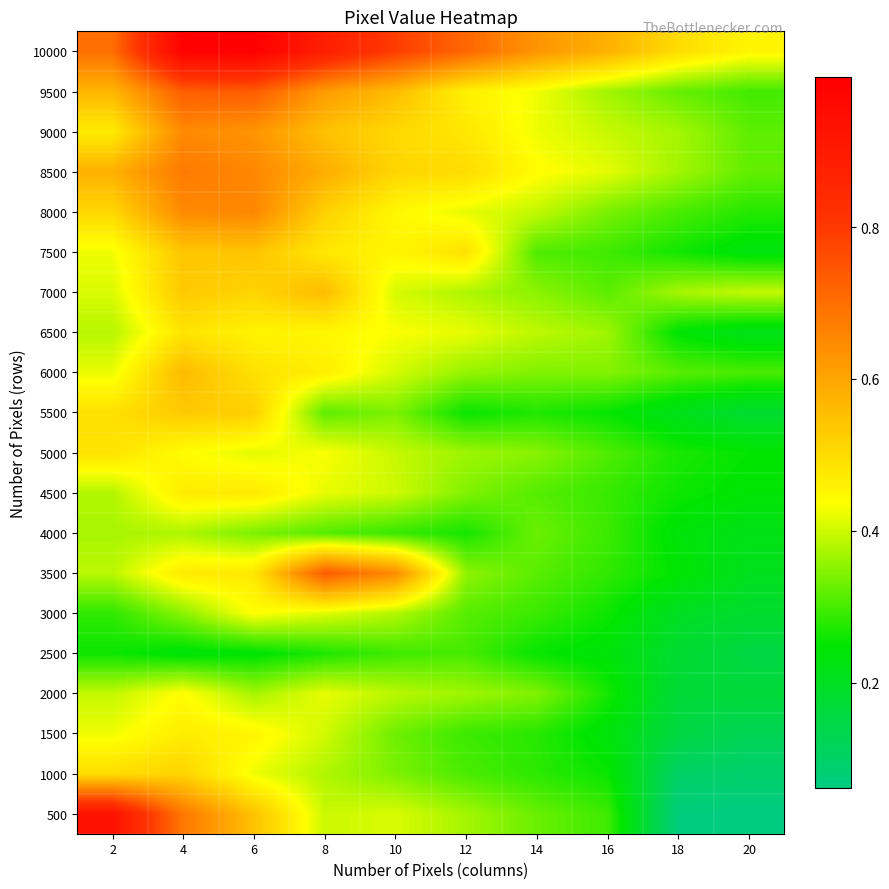

Reading left to right, extract all data points from this chart.

500: 2=0.9	4=0.7	6=0.5	8=0.4	10=0.4	12=0.4	14=0.3	16=0.3	18=0.1	20=0.1
1000: 2=0.5	4=0.5	6=0.4	8=0.4	10=0.3	12=0.3	14=0.3	16=0.3	18=0.1	20=0.1
1500: 2=0.4	4=0.5	6=0.5	8=0.4	10=0.3	12=0.3	14=0.3	16=0.2	18=0.2	20=0.1
2000: 2=0.4	4=0.4	6=0.4	8=0.4	10=0.4	12=0.4	14=0.3	16=0.3	18=0.2	20=0.2
2500: 2=0.3	4=0.2	6=0.2	8=0.3	10=0.3	12=0.3	14=0.3	16=0.2	18=0.2	20=0.2
3000: 2=0.3	4=0.4	6=0.4	8=0.4	10=0.4	12=0.3	14=0.3	16=0.3	18=0.2	20=0.2
3500: 2=0.4	4=0.5	6=0.5	8=0.7	10=0.6	12=0.4	14=0.3	16=0.3	18=0.2	20=0.2
4000: 2=0.4	4=0.4	6=0.3	8=0.3	10=0.3	12=0.3	14=0.3	16=0.3	18=0.2	20=0.2
4500: 2=0.4	4=0.5	6=0.5	8=0.4	10=0.4	12=0.3	14=0.3	16=0.3	18=0.3	20=0.2
5000: 2=0.5	4=0.4	6=0.4	8=0.4	10=0.4	12=0.4	14=0.3	16=0.3	18=0.3	20=0.3
5500: 2=0.5	4=0.5	6=0.5	8=0.3	10=0.3	12=0.3	14=0.3	16=0.3	18=0.2	20=0.2
6000: 2=0.4	4=0.6	6=0.5	8=0.5	10=0.4	12=0.4	14=0.3	16=0.3	18=0.3	20=0.3
6500: 2=0.4	4=0.5	6=0.5	8=0.4	10=0.4	12=0.4	14=0.4	16=0.4	18=0.2	20=0.2
7000: 2=0.4	4=0.5	6=0.5	8=0.6	10=0.4	12=0.4	14=0.4	16=0.3	18=0.4	20=0.4
7500: 2=0.4	4=0.5	6=0.5	8=0.5	10=0.5	12=0.5	14=0.3	16=0.3	18=0.3	20=0.2
8000: 2=0.5	4=0.7	6=0.7	8=0.5	10=0.4	12=0.4	14=0.4	16=0.3	18=0.3	20=0.3
8500: 2=0.6	4=0.7	6=0.7	8=0.6	10=0.5	12=0.5	14=0.4	16=0.4	18=0.4	20=0.3
9000: 2=0.5	4=0.7	6=0.6	8=0.6	10=0.5	12=0.5	14=0.4	16=0.4	18=0.4	20=0.3
9500: 2=0.6	4=0.7	6=0.7	8=0.6	10=0.6	12=0.5	14=0.4	16=0.4	18=0.3	20=0.3
10000: 2=0.7	4=1.0	6=1.0	8=0.9	10=0.8	12=0.7	14=0.6	16=0.6	18=0.5	20=0.5